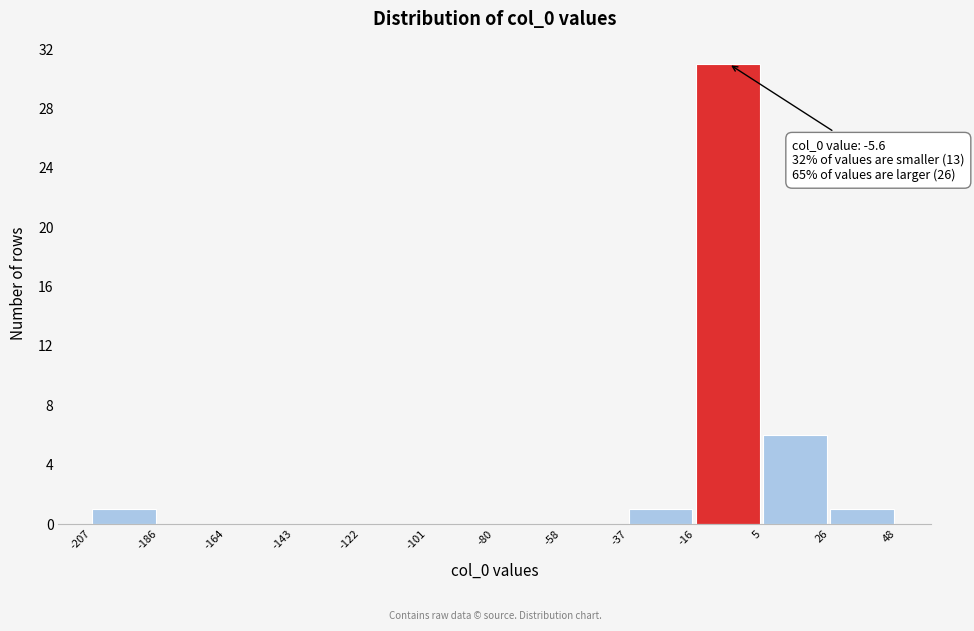

Over which range of the x-axis is the bar tallest?

-16 to 5